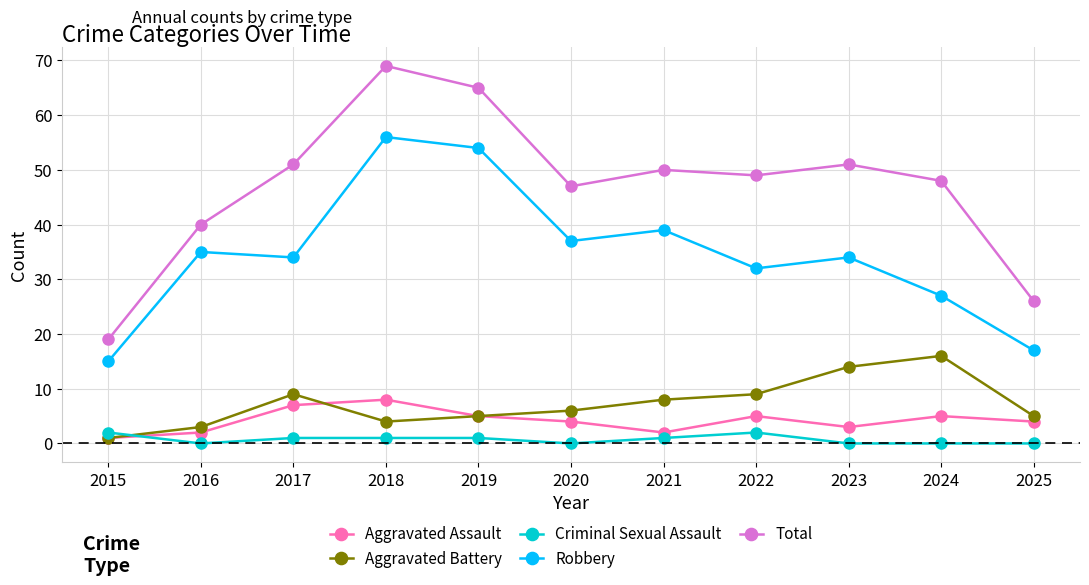

In Aggravated Assault, how many points are lower than both neighbors (excluding endpoints)?

2